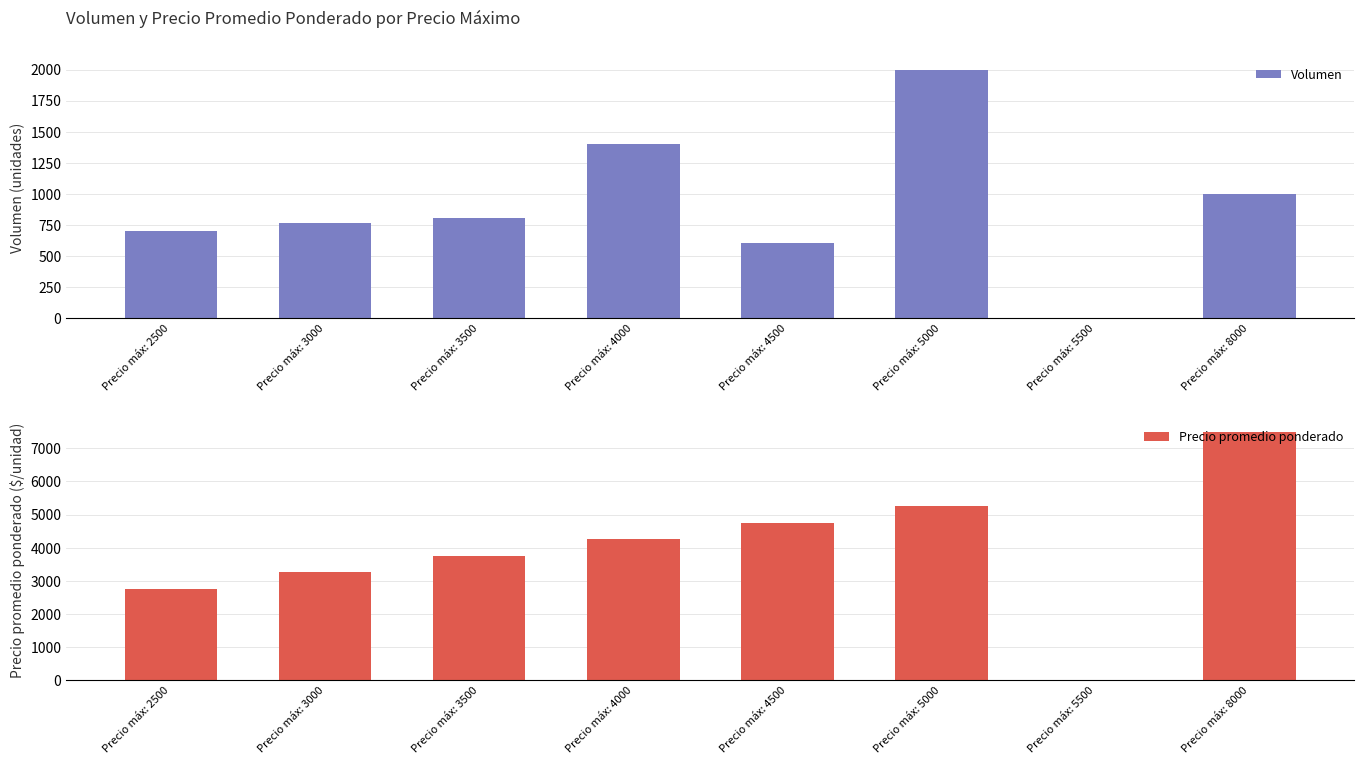

Is it true that Precio promedio ponderado equals -4884 at Precio máx: 5500?

False